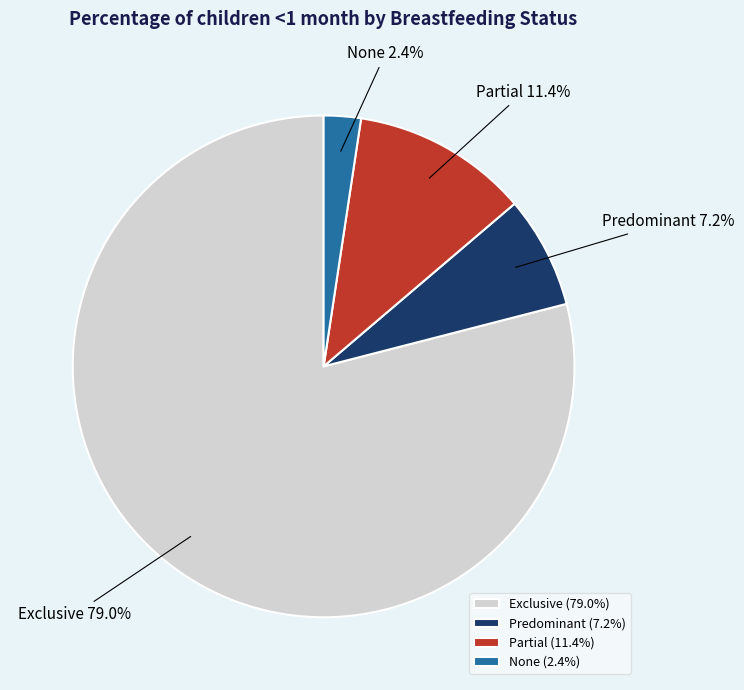

How many segments does this pie chart have?

4